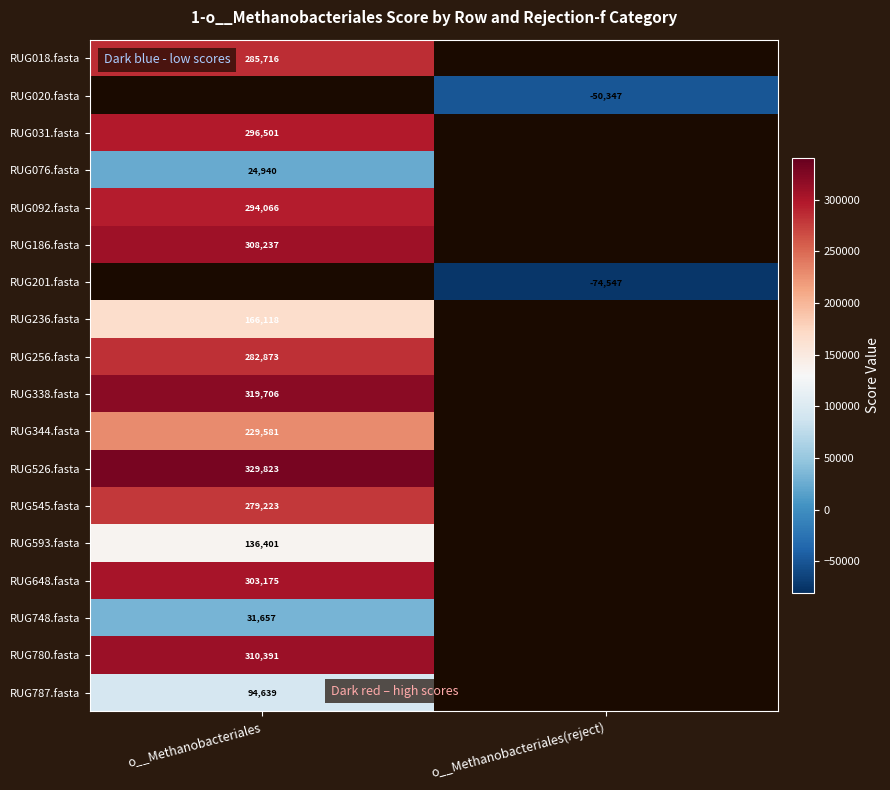

What is the minimum value shown in the chart?

-74547.3